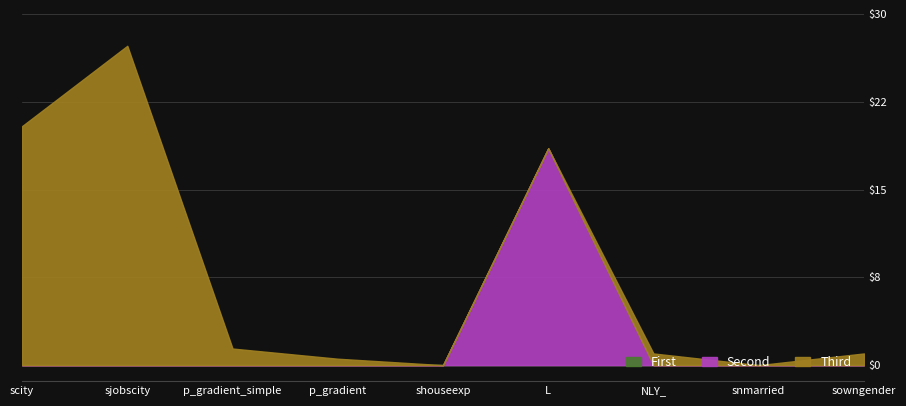

What position from the left is sjobscity?

2